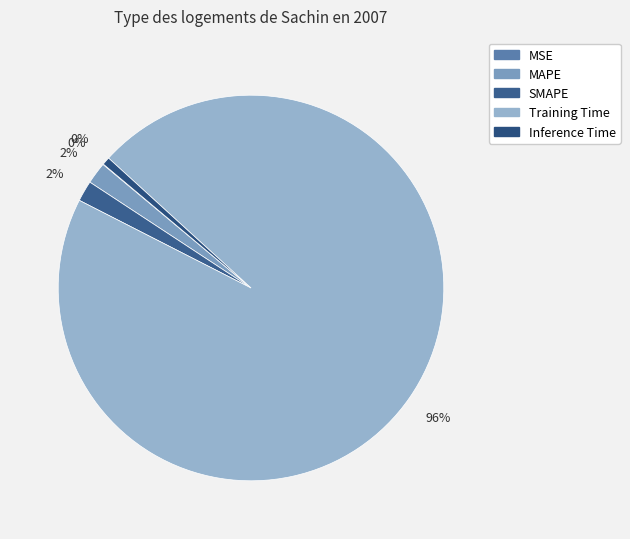

To the nearest percent, what is the average slice percentage?

20%